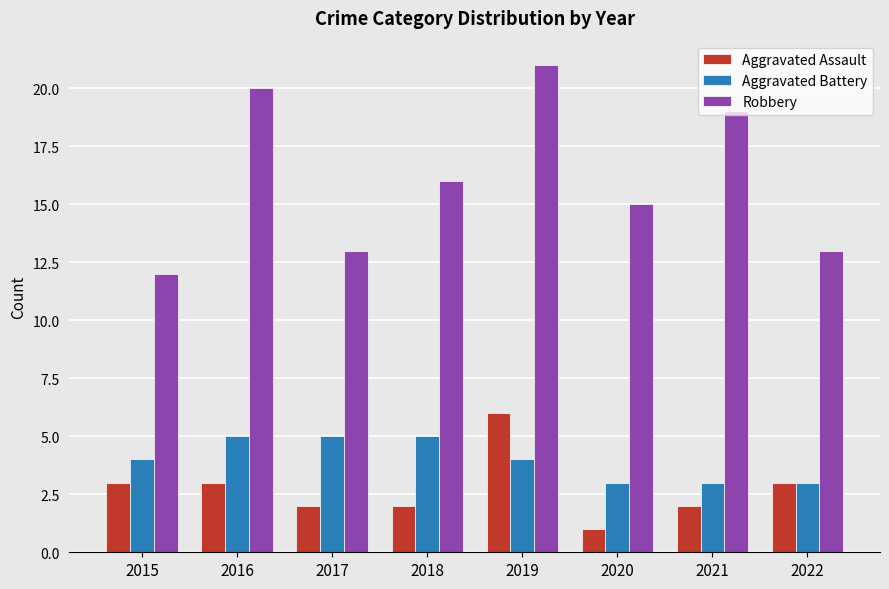

What is the difference between the highest and lowest values at 2021?

17